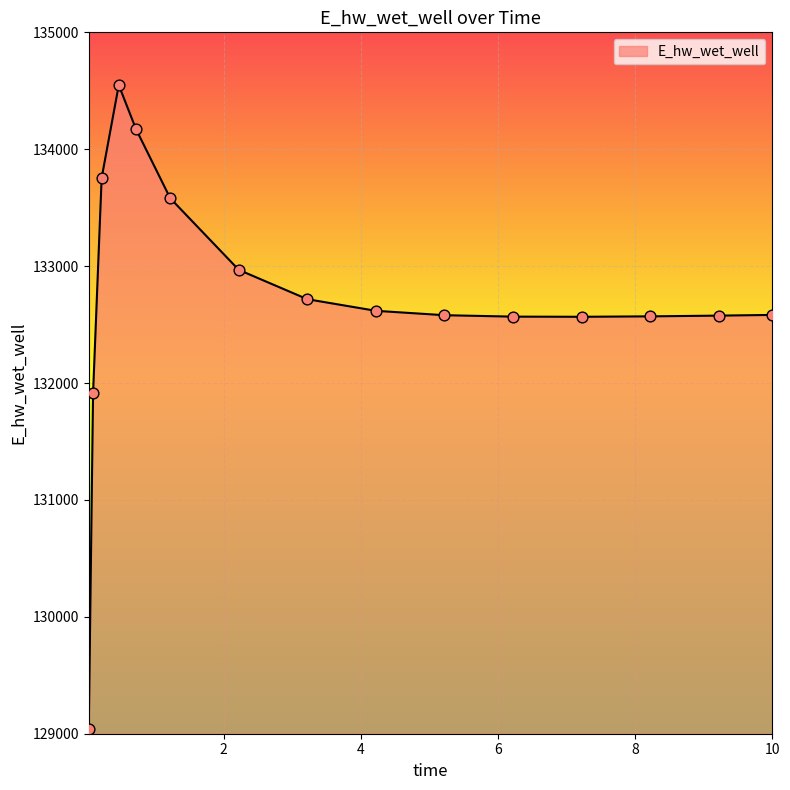

What is the difference between the maximum and minimum values?

5507.8